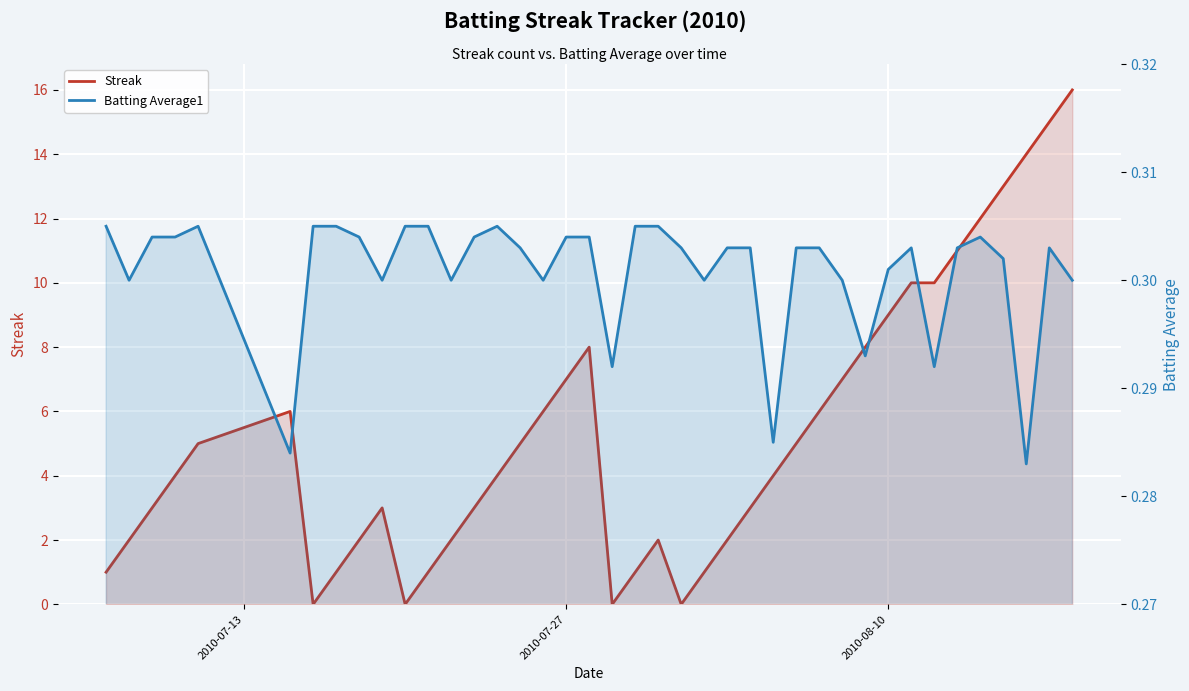

What is the maximum value for Batting Average1?

0.3